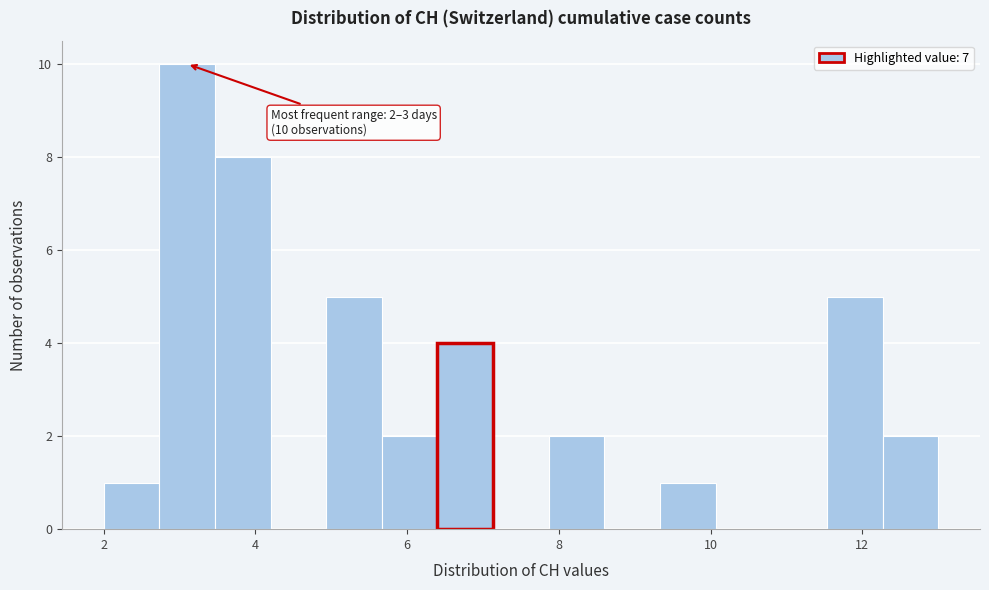

Read against the x-axis, roughly where is the centre of the tallest bar?

3.2